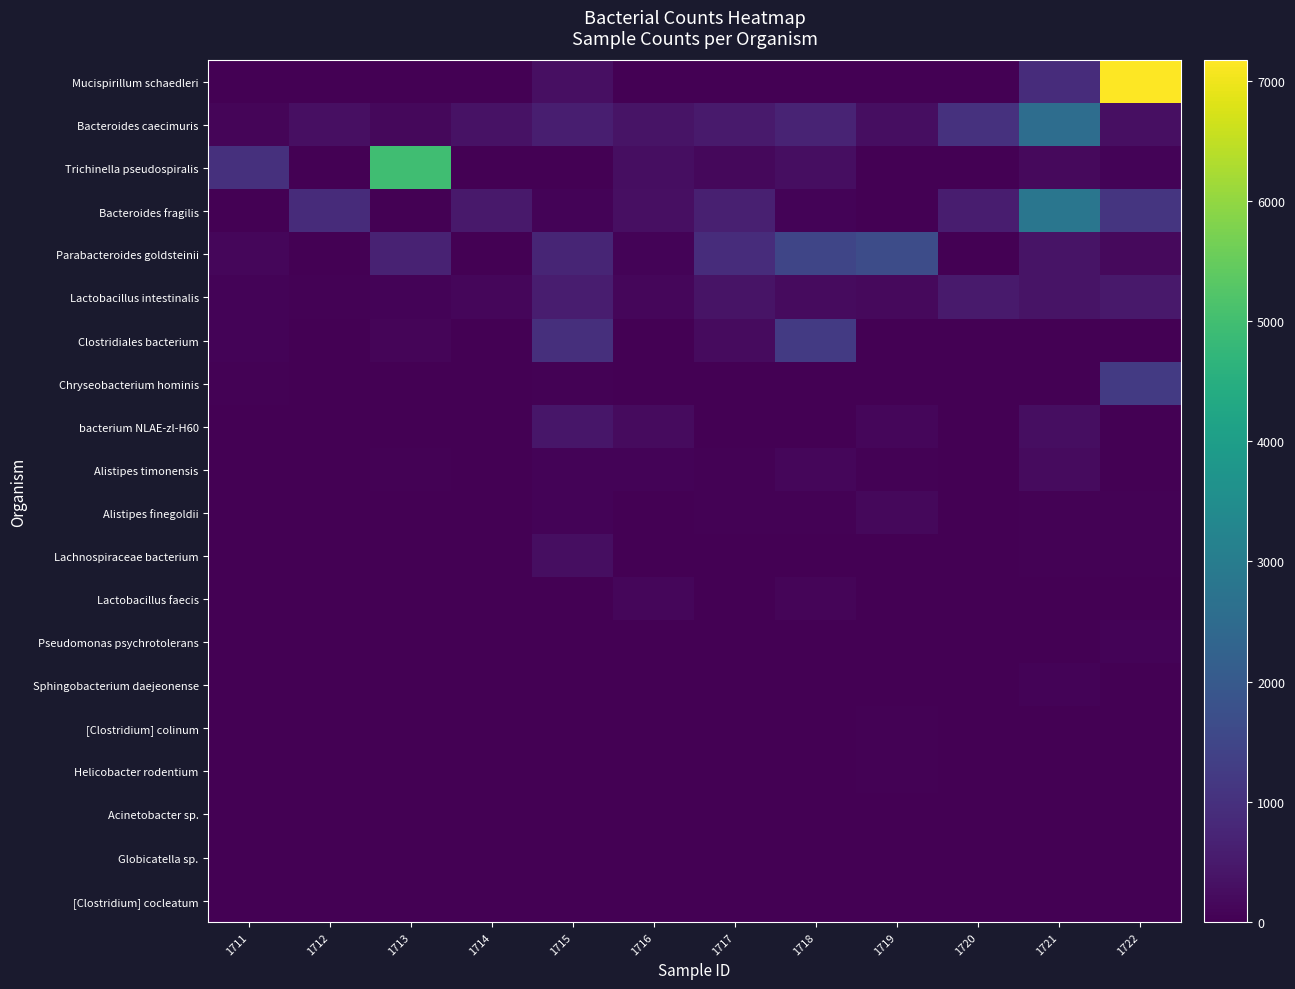

How many distinct data groups are displayed?

20